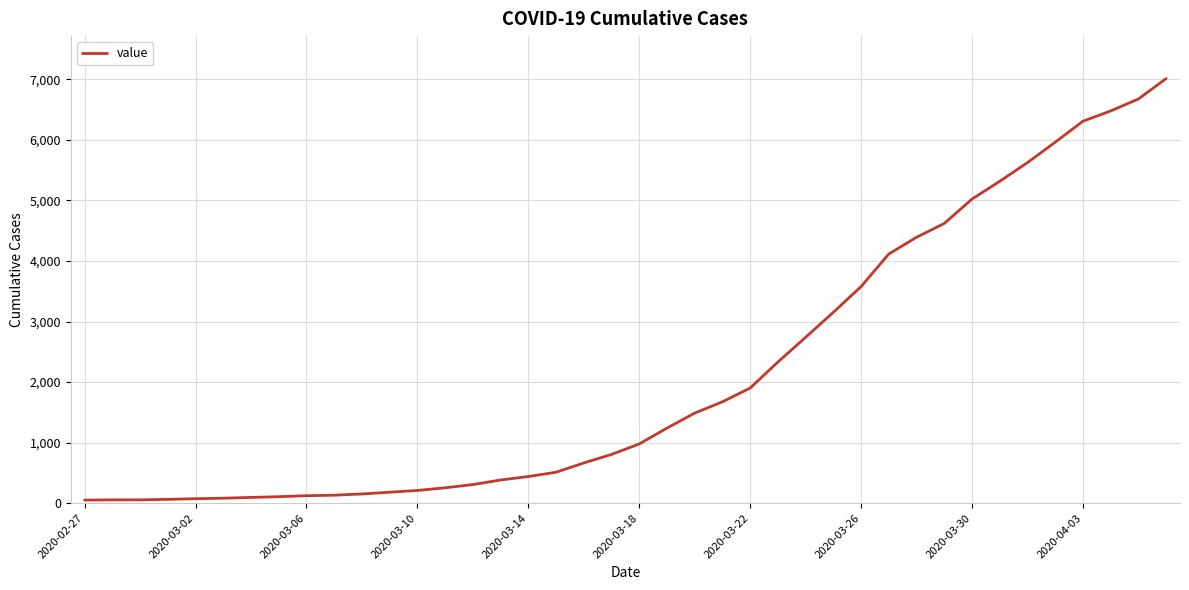

What is the greatest value displayed?

7013